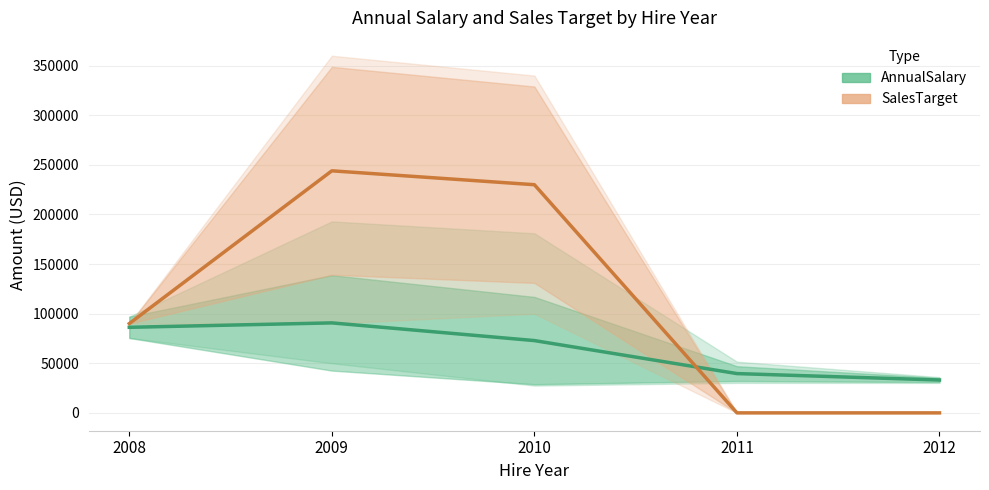

The value of SalesTarget at 2011 is 0.0. True or false?

True